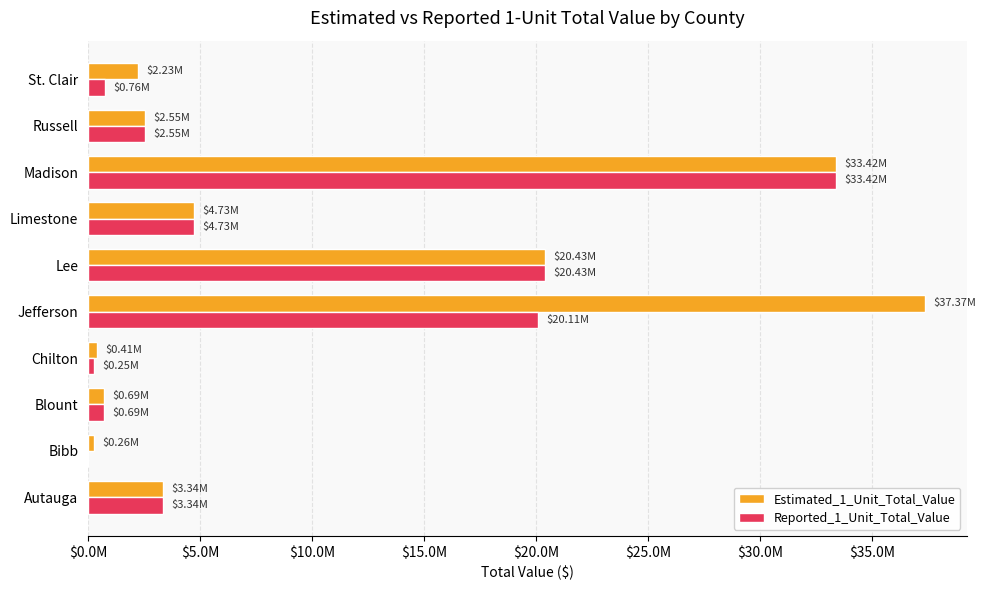

What is the value of the Estimated_1_Unit_Total_Value bar at the 5th from the left?

37372130